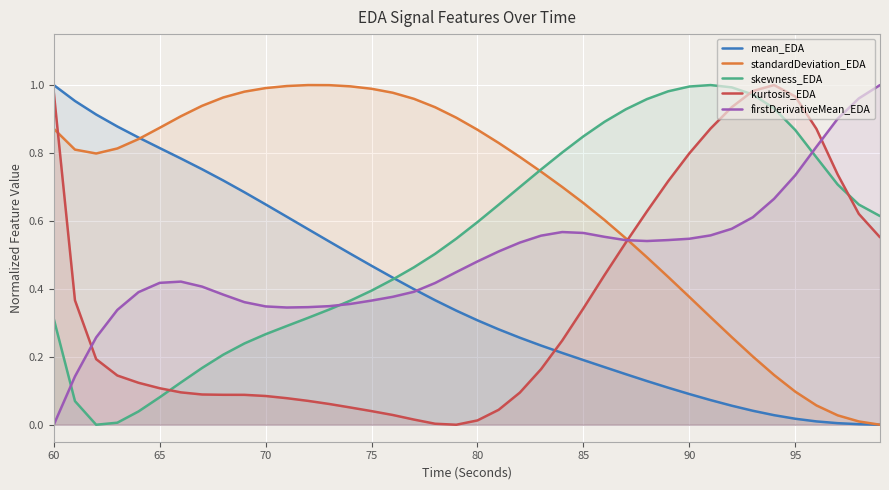

Which series has the largest total across all categories?

standardDeviation_EDA